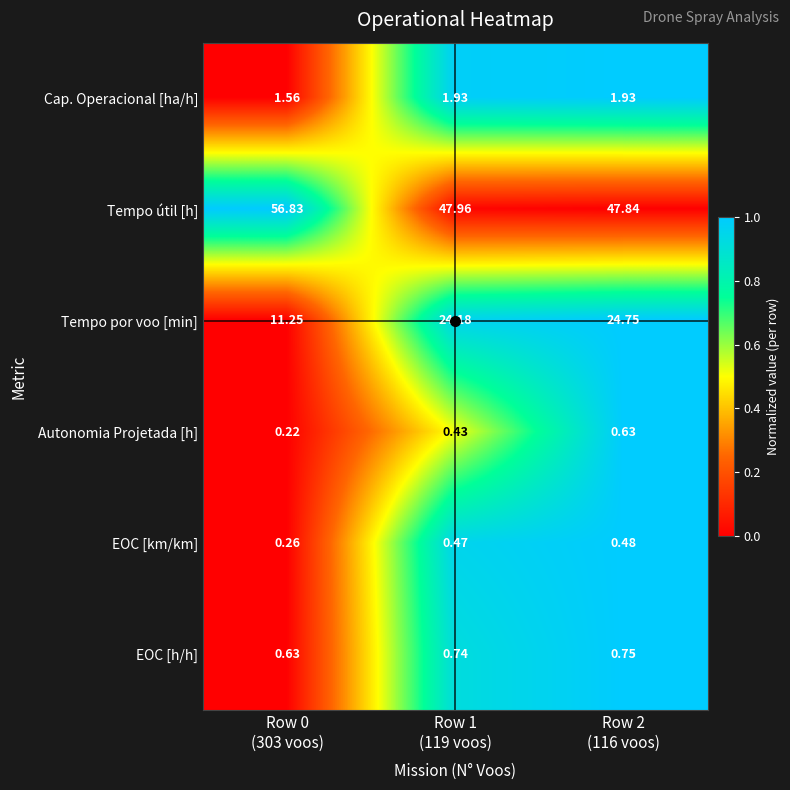

Which series has the largest range (max minus min)?

Tempo por voo [min]